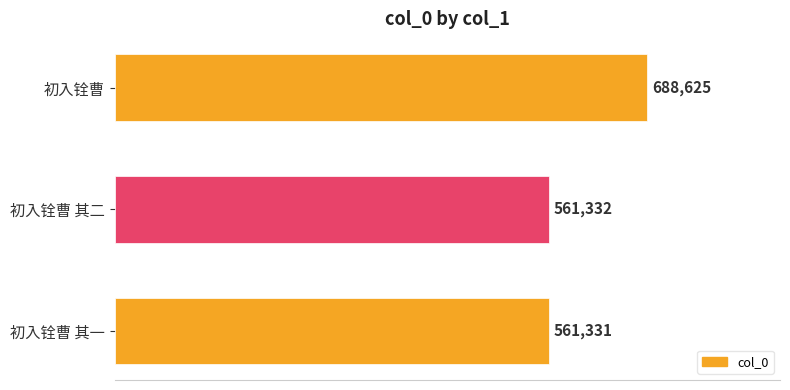

True or false: the data shows 251931 at 初入铨曹.

False